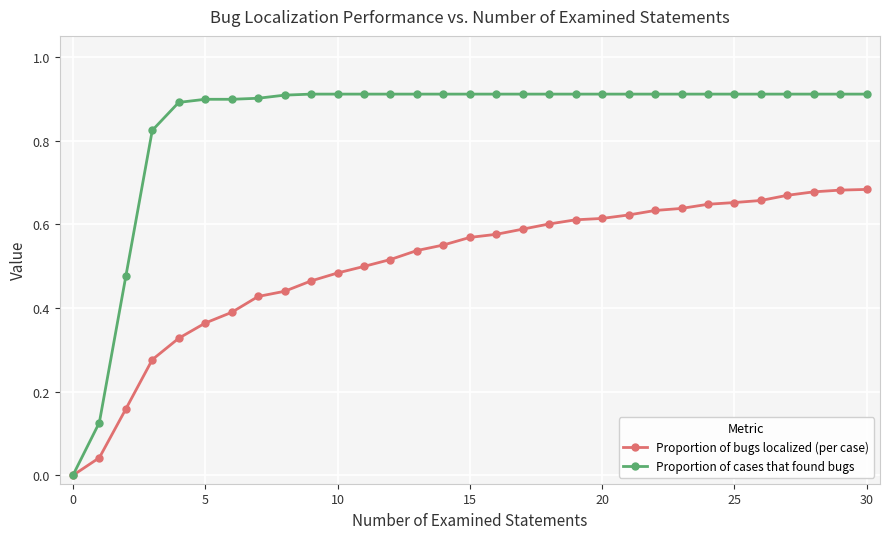

Which series has the largest total across all categories?

Proportion of cases that found bugs